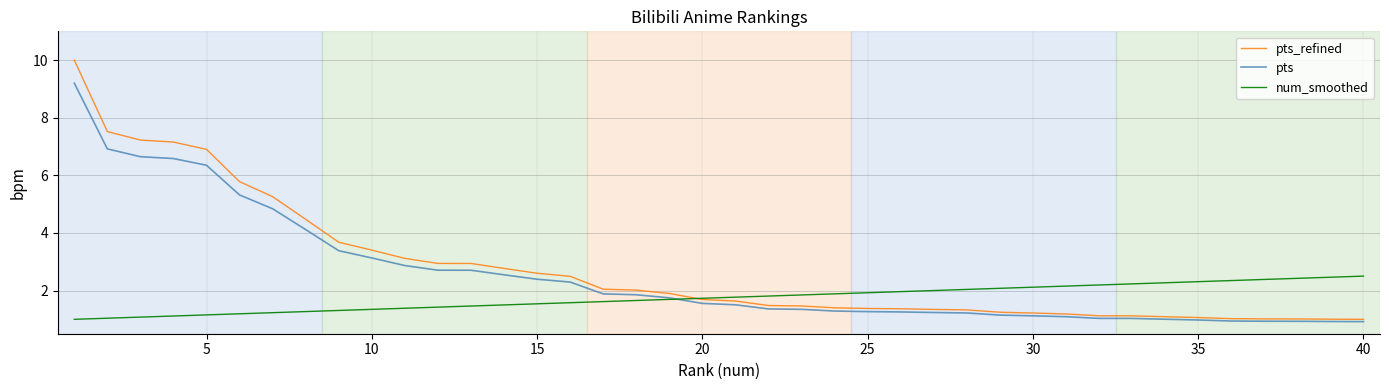

Rank the series by their maximum value, from lowest to highest.

num_smoothed, pts, pts_refined